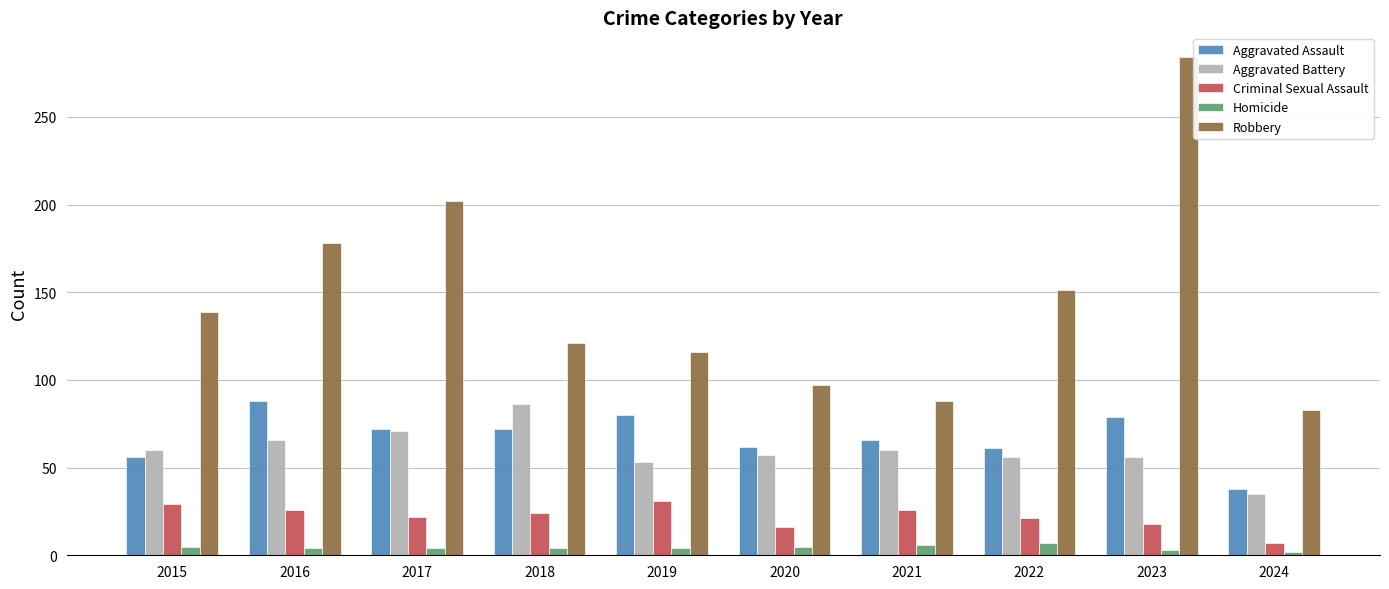

Between 2021 and 2024, which series saw the biggest shift?

Aggravated Assault